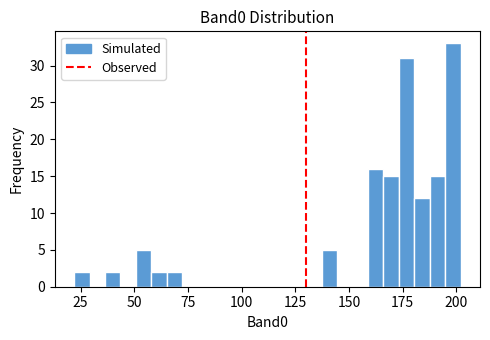

Around what value on the x-axis is the tallest bar? Give the approximate position of its centre, as read against the axis.

200